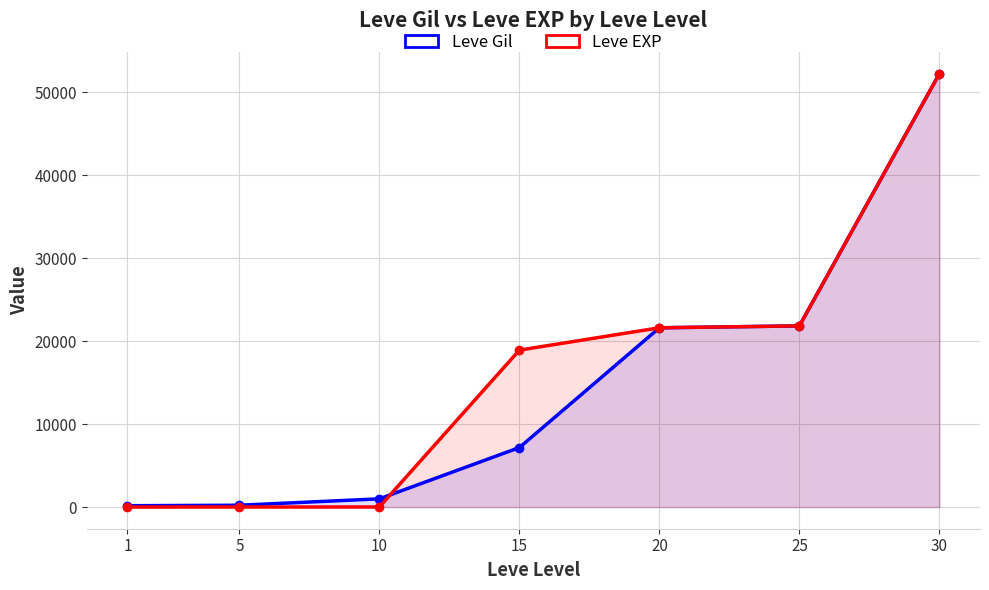

True or false: Leve Gil has a value of 78 at 1.

False